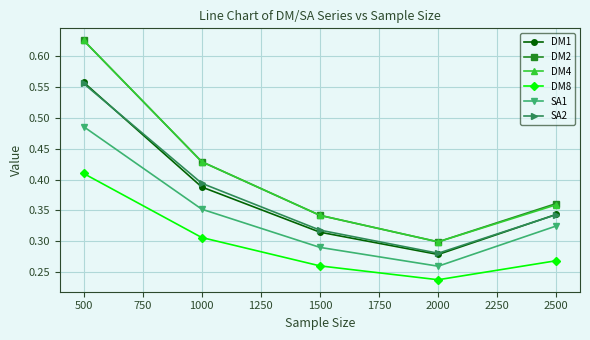

How many DM8 values are between 0 and 1?

5